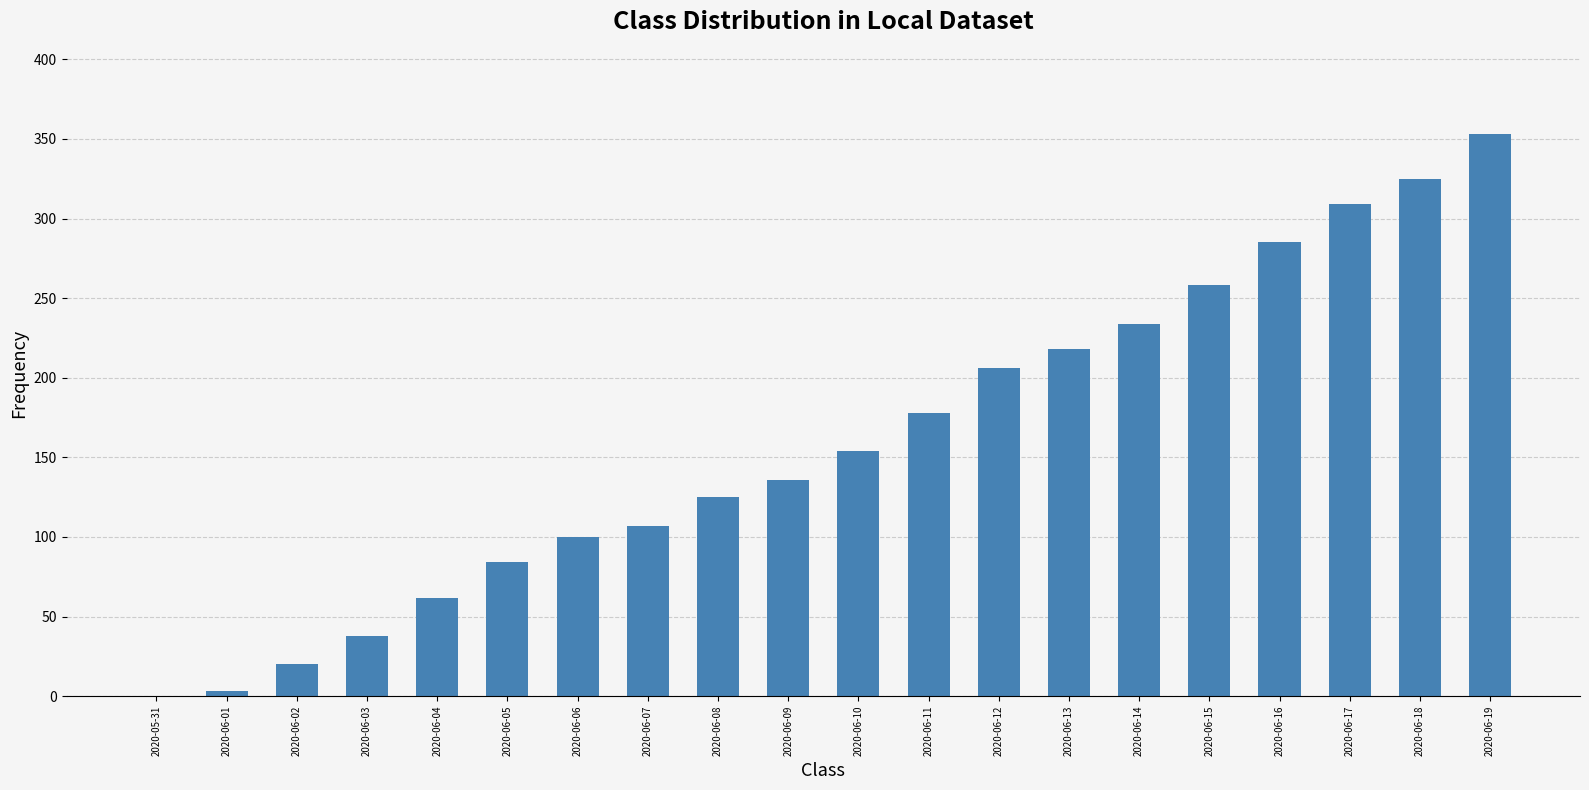

What is the maximum value shown in the chart?

353